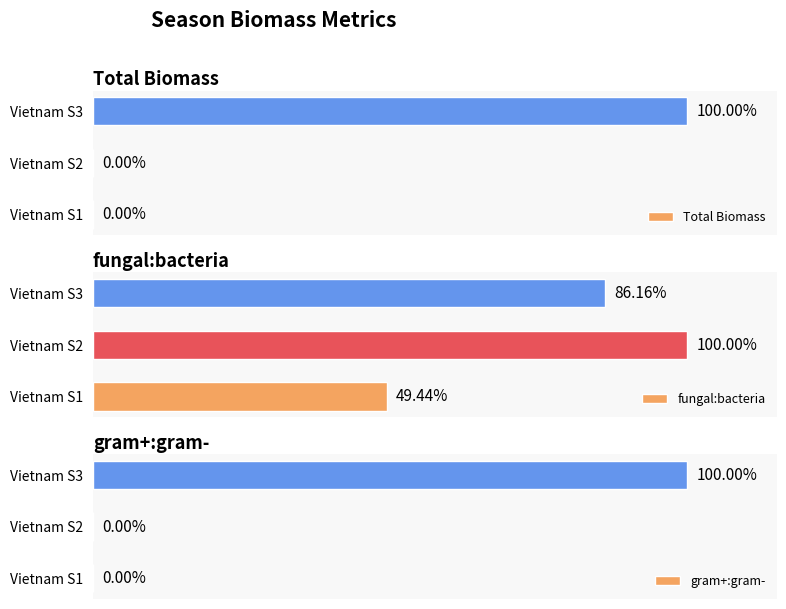

Rank the categories by fungal:bacteria value from lowest to highest.

Vietnam S1, Vietnam S3, Vietnam S2